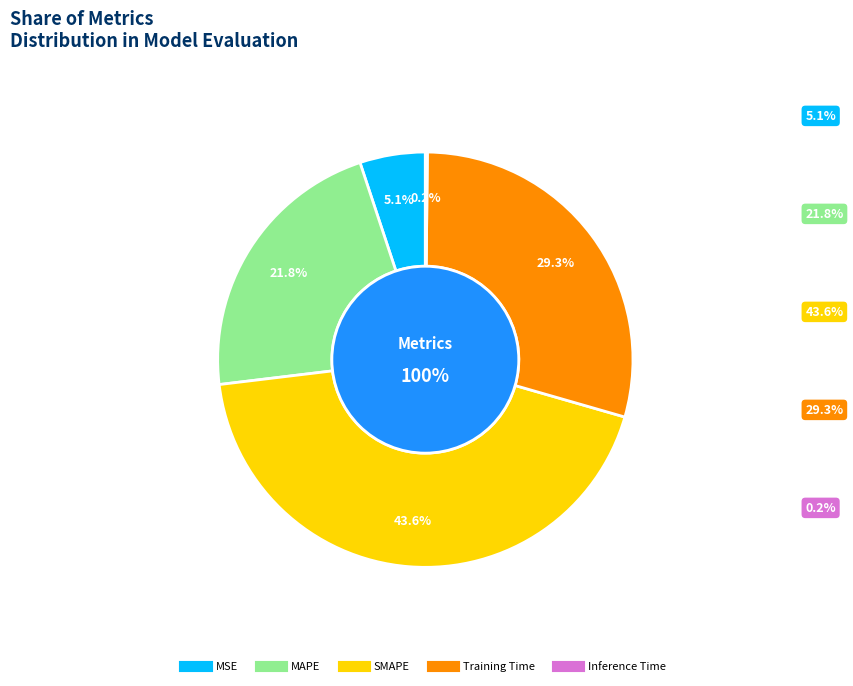

What percentage do SMAPE and Training Time together represent?

72.9%